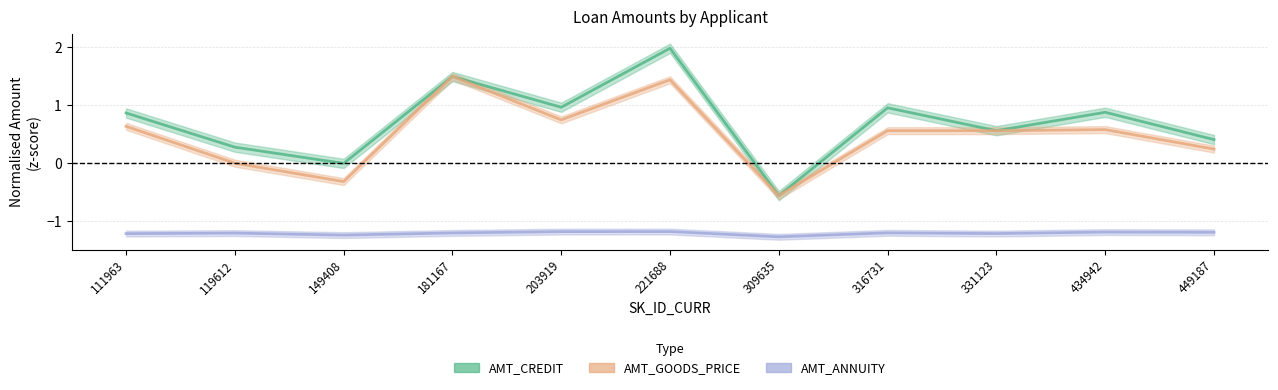

What is the difference between the highest and lowest values at 203919?

2.1